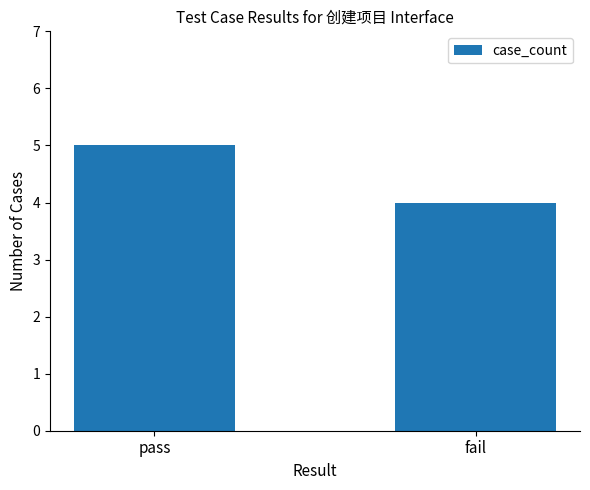

Reading left to right, transcribe all the data shown in this chart.

pass=5	fail=4